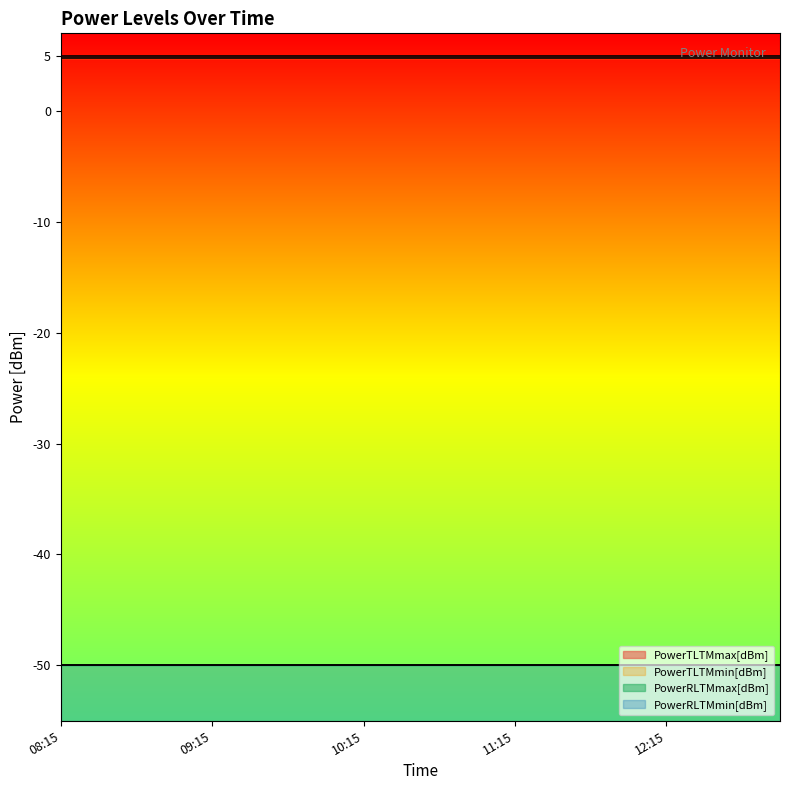

What are all the series names shown in the legend?

PowerTLTMmax[dBm], PowerTLTMmin[dBm], PowerRLTMmax[dBm], PowerRLTMmin[dBm]